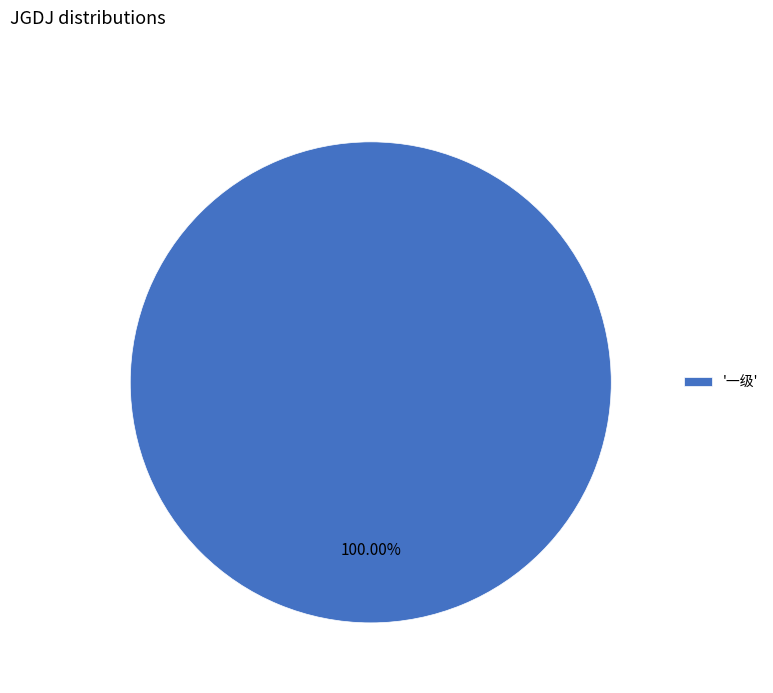

Is there any slice that represents more than half of the pie?

Yes